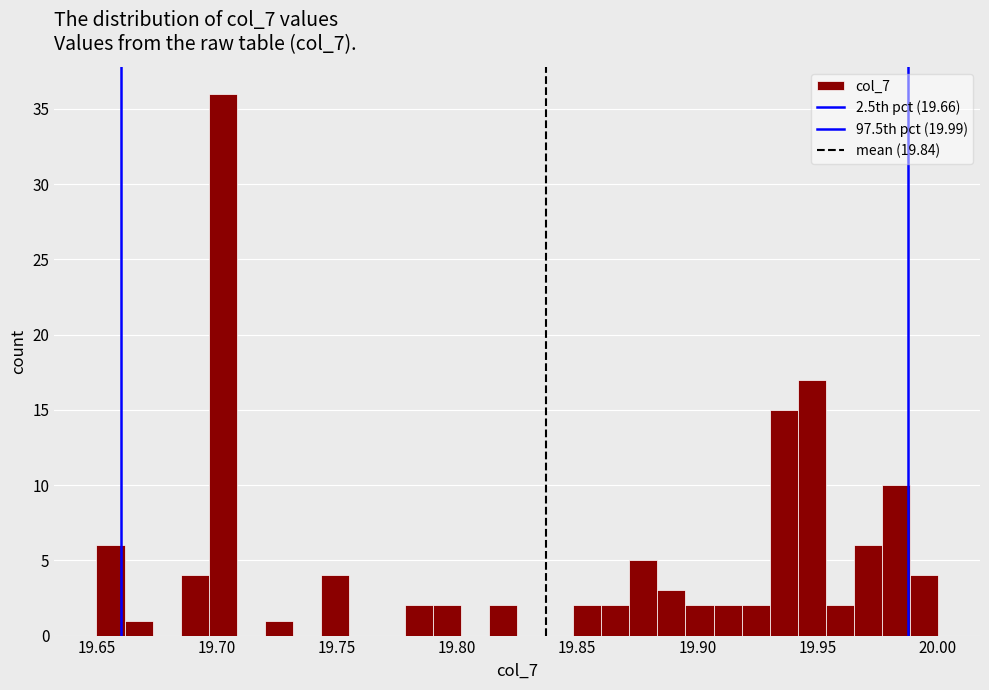

Read against the x-axis, roughly where is the centre of the tallest bar?

19.705